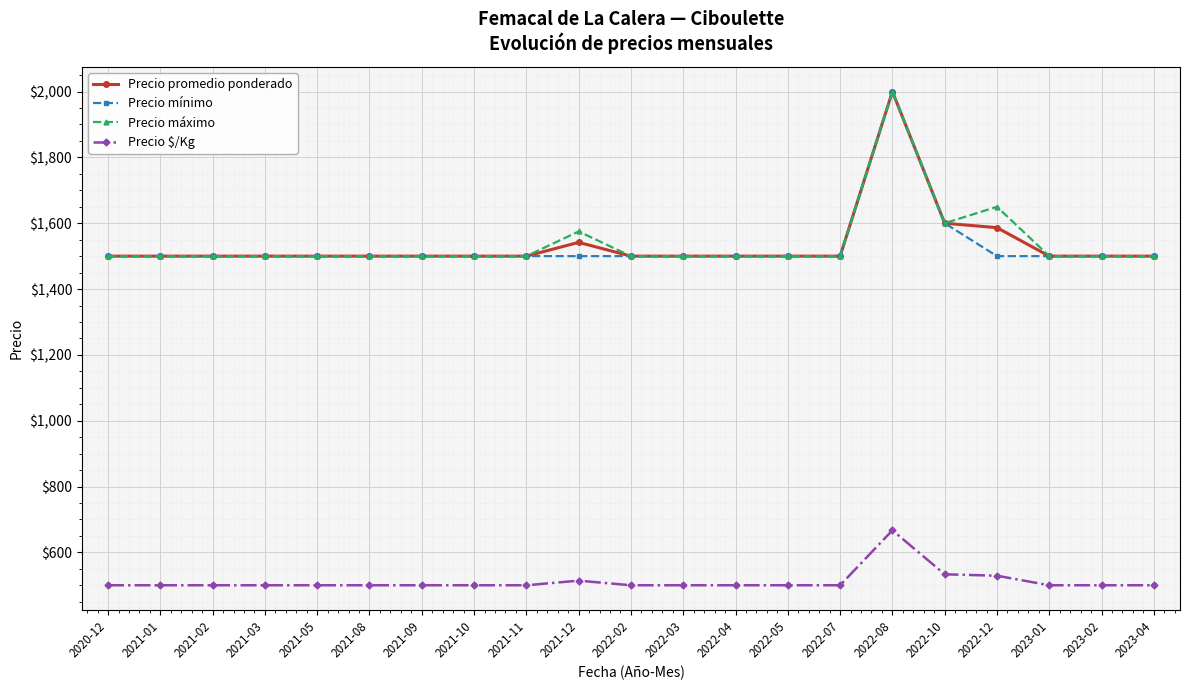

What are all the series names shown in the legend?

Precio promedio ponderado, Precio mínimo, Precio máximo, Precio $/Kg